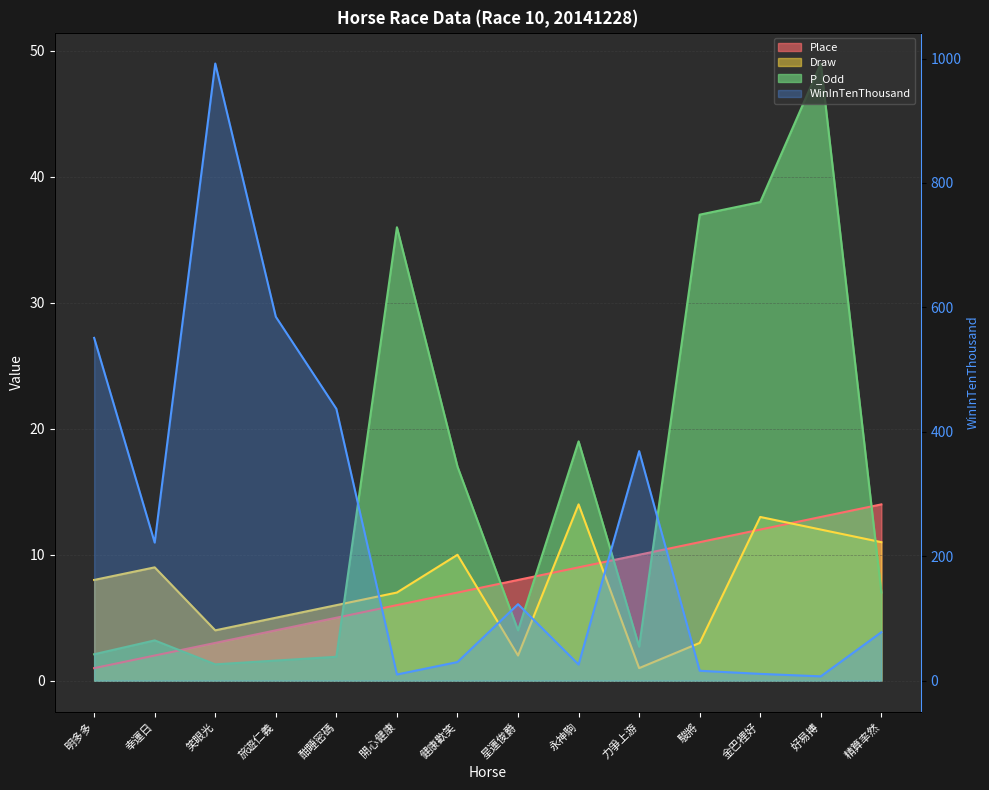

Which series has the widest spread of values?

WinInTenThousand